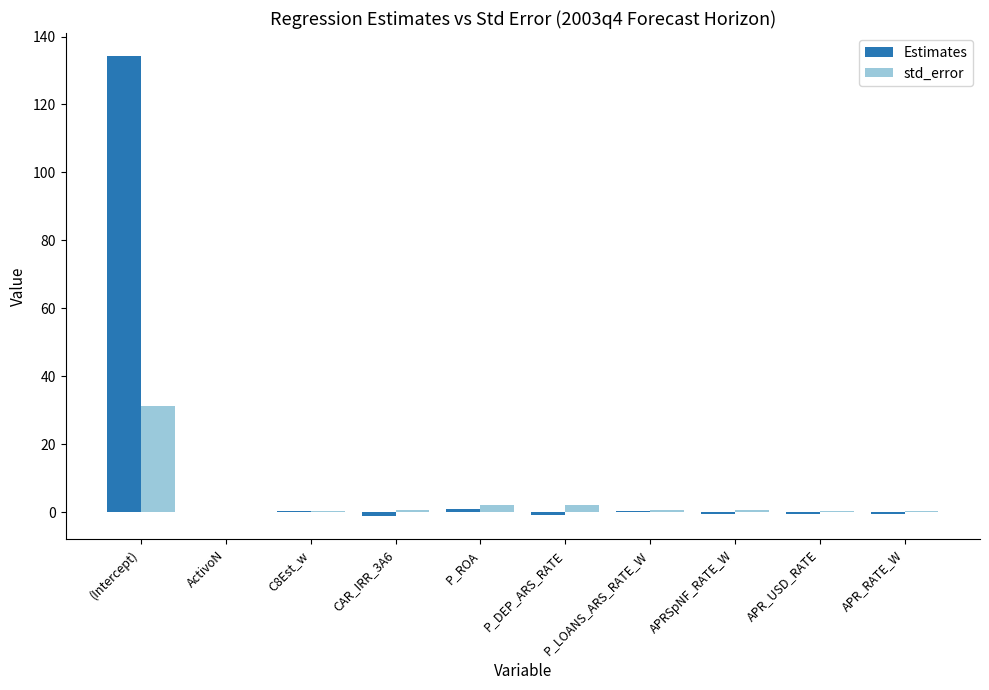

Is it true that Estimates equals -1.3 at CAR_IRR_3A6?

True